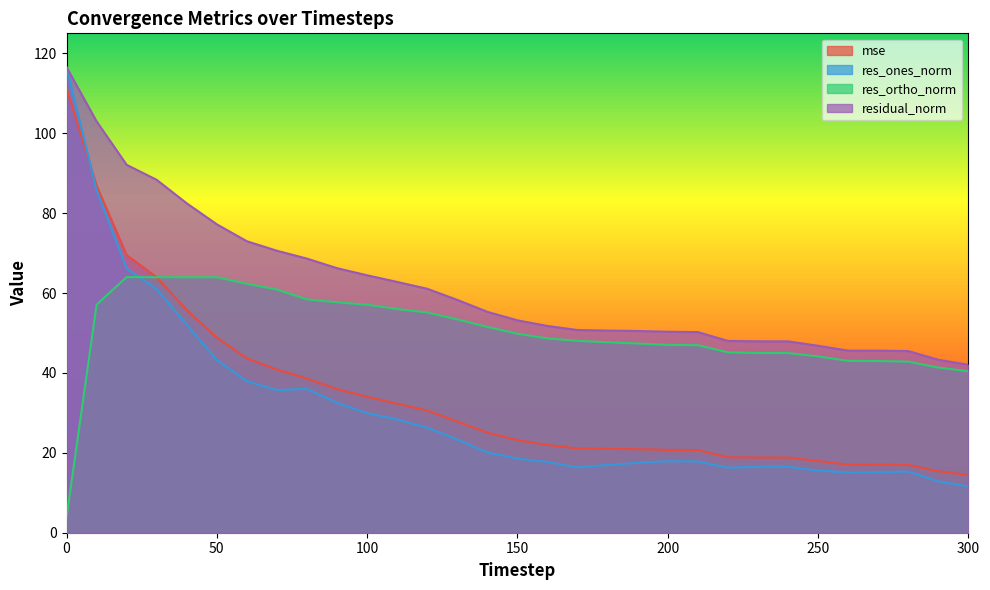

What is the lowest value of the res_ones_norm series?

11.6